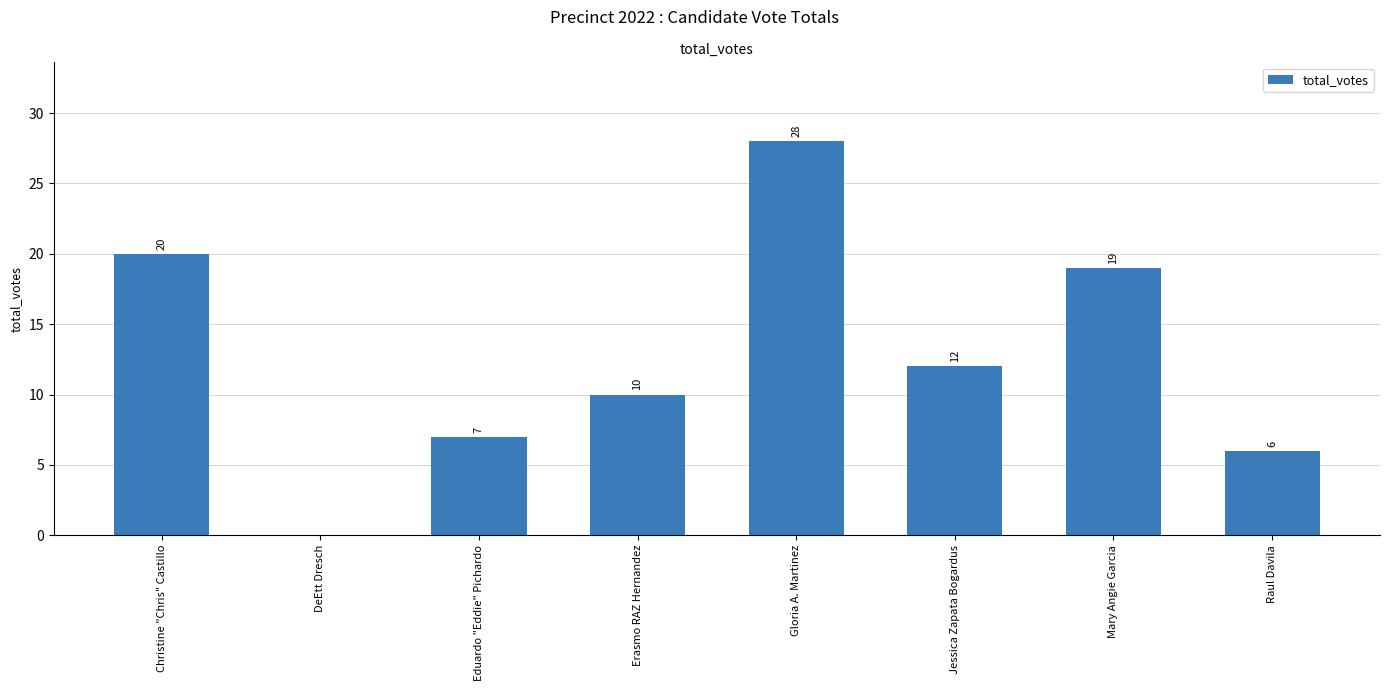

What is the greatest value displayed?

28